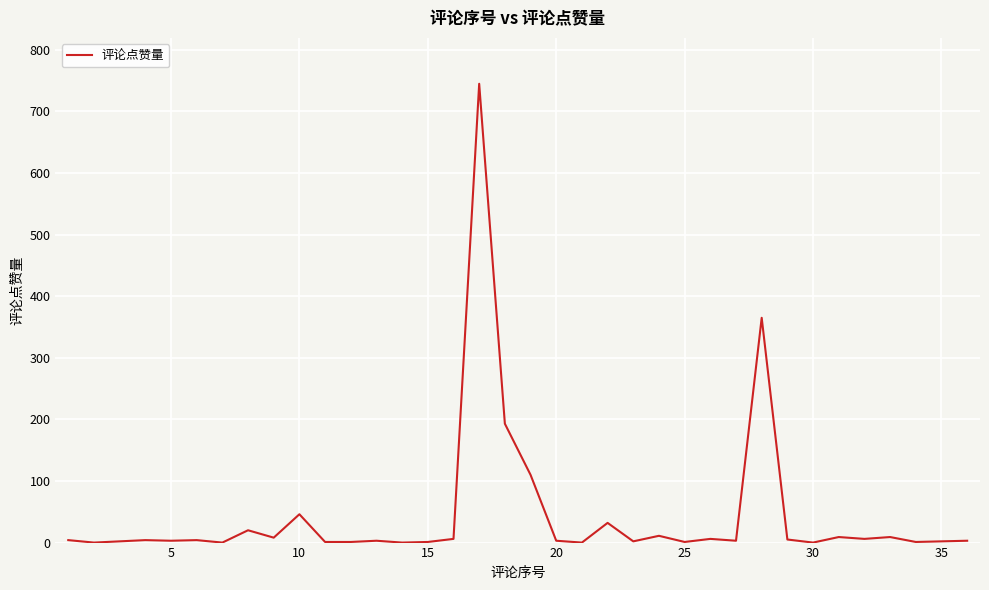

What is the greatest value displayed?

745